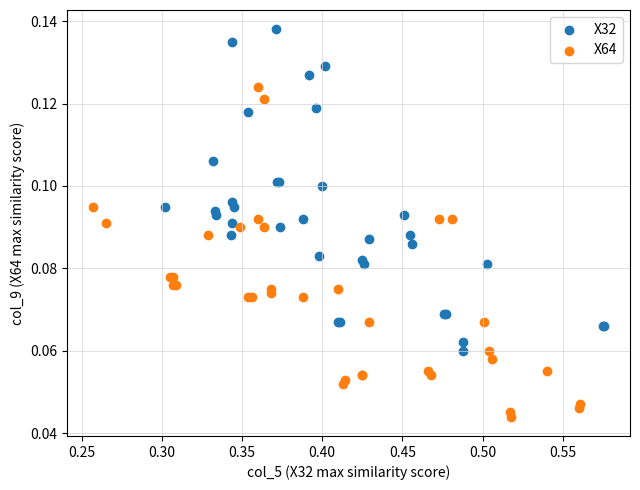

Which series reaches the maximum Y coordinate?

X32